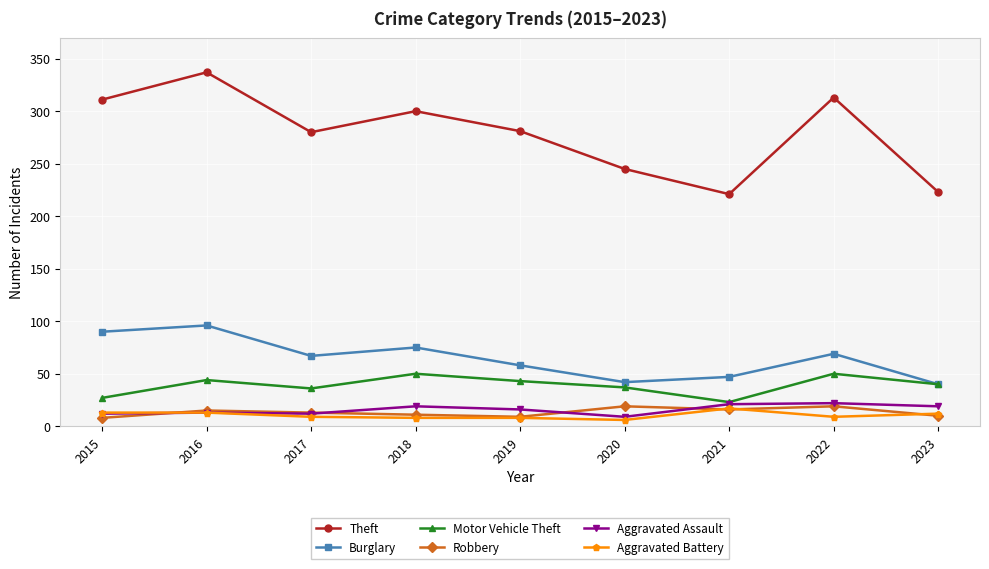

Which series has the largest total across all categories?

Theft